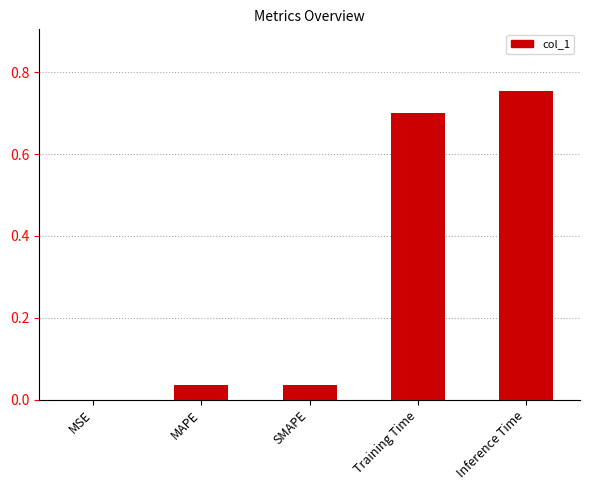

The value at SMAPE is 0.1. True or false?

False